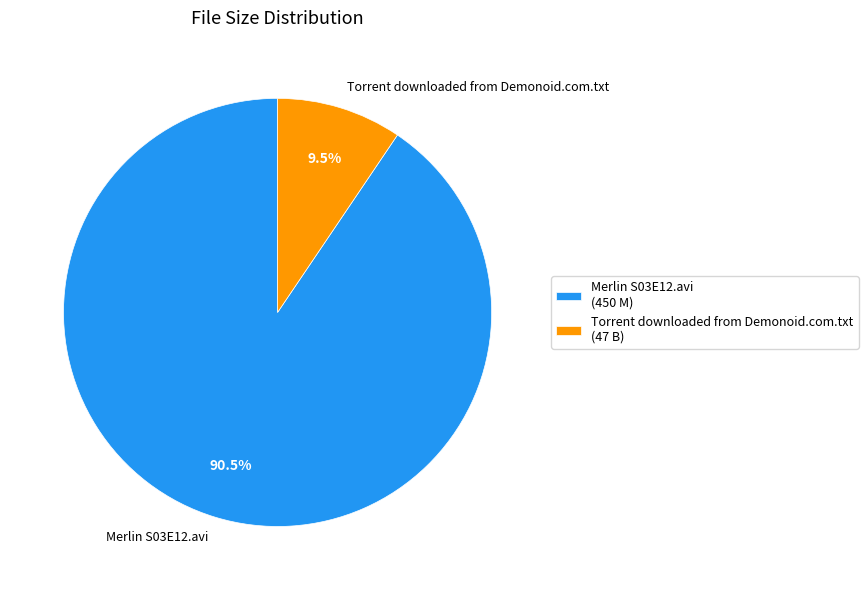

Is it true that Merlin S03E12.avi is 96% of the pie?

False